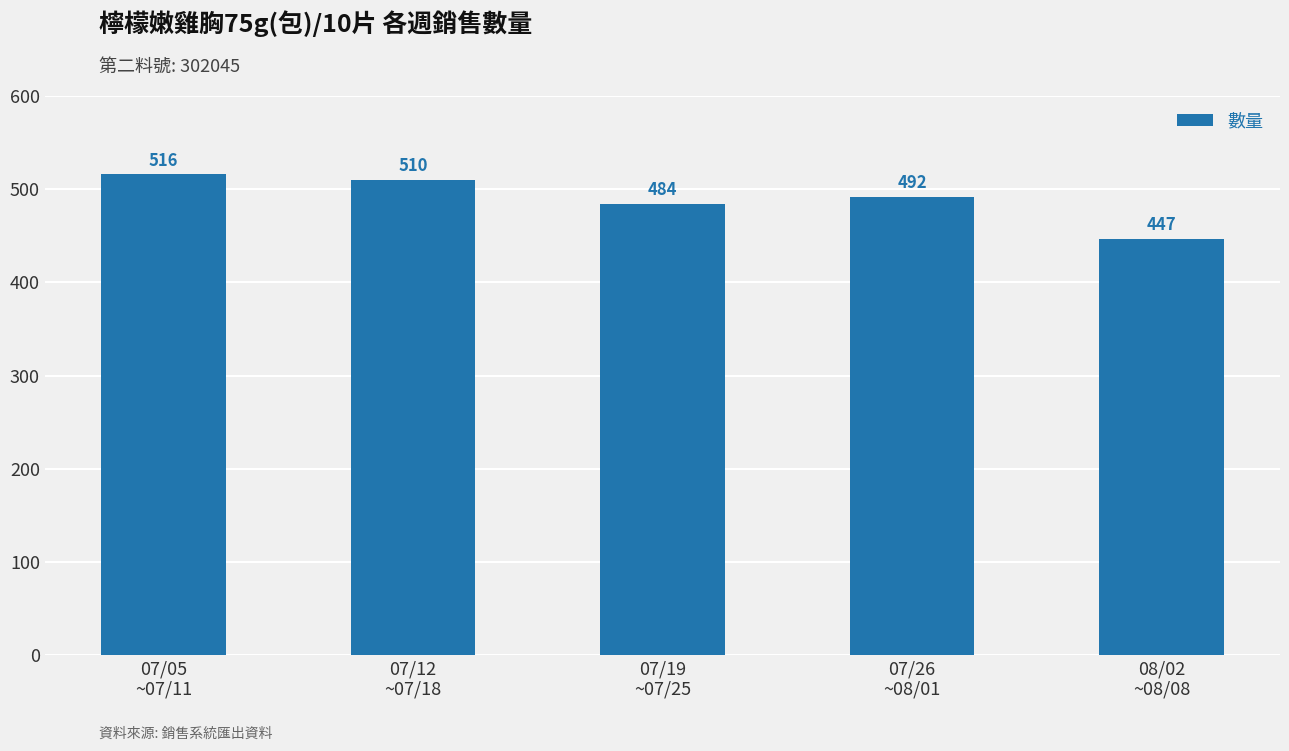

The value at 07/05
~07/11 is 516. True or false?

True